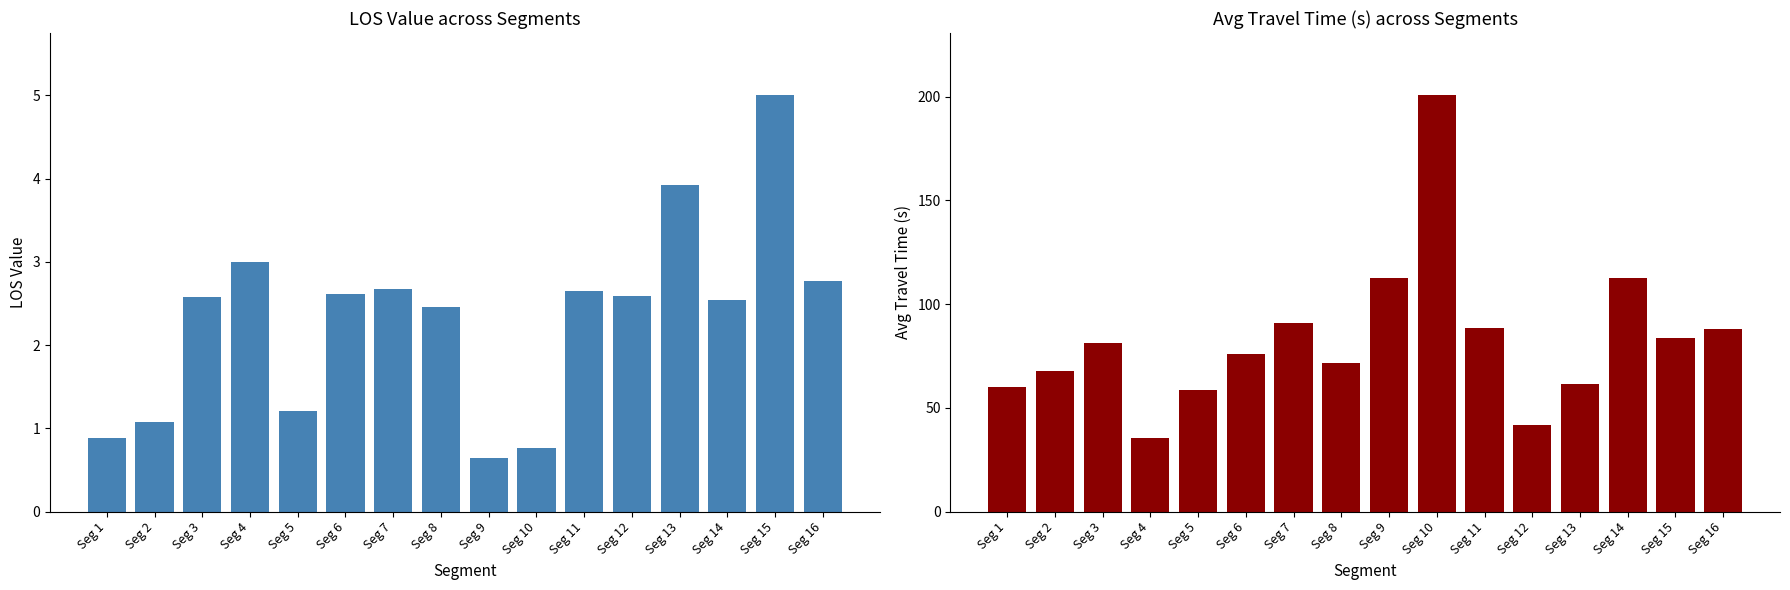

What is the sum of all LOS Value values?

37.4